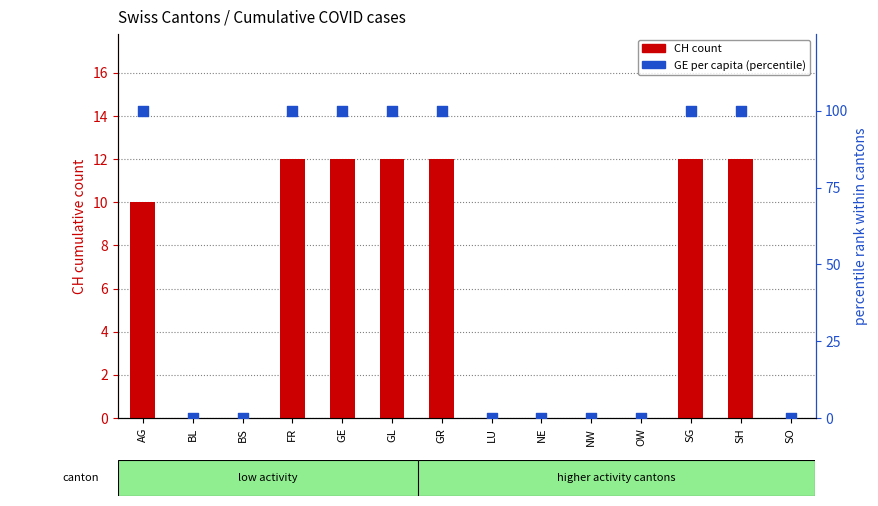

Which series contains the highest Y value?

GE per capita (percentile)